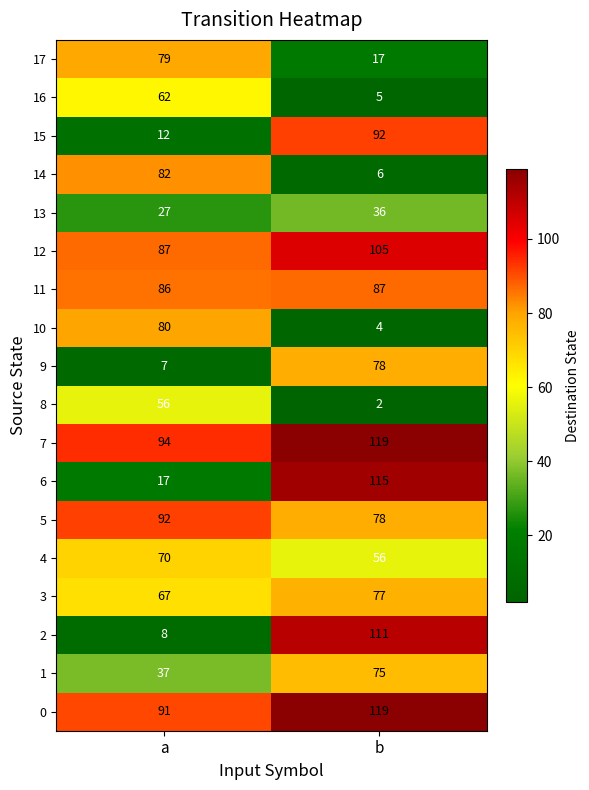

What is the greatest value displayed?

119